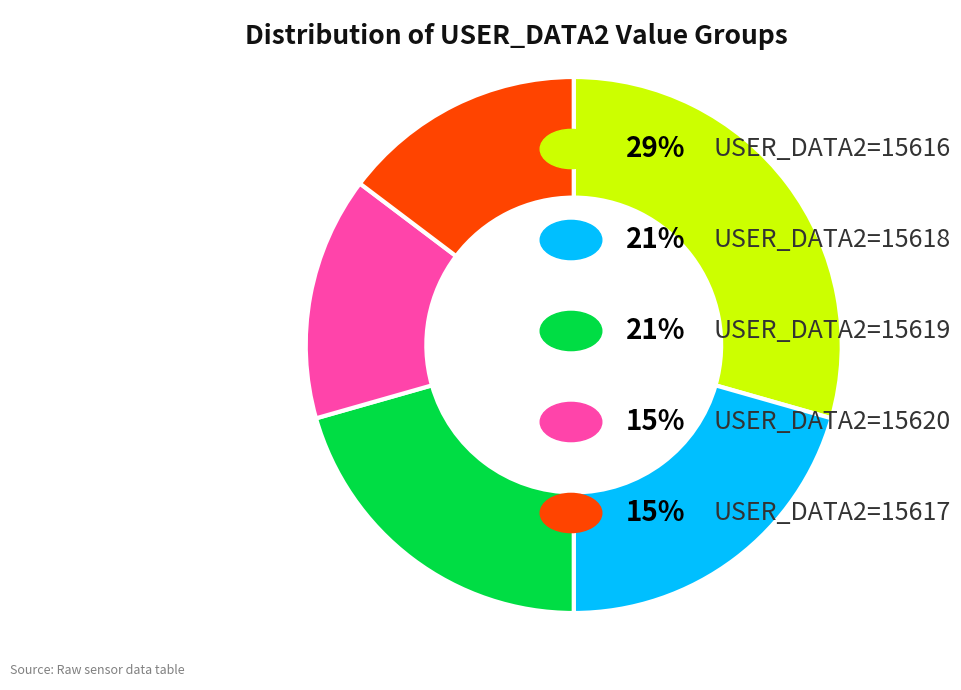

Does any single category account for the majority?

No